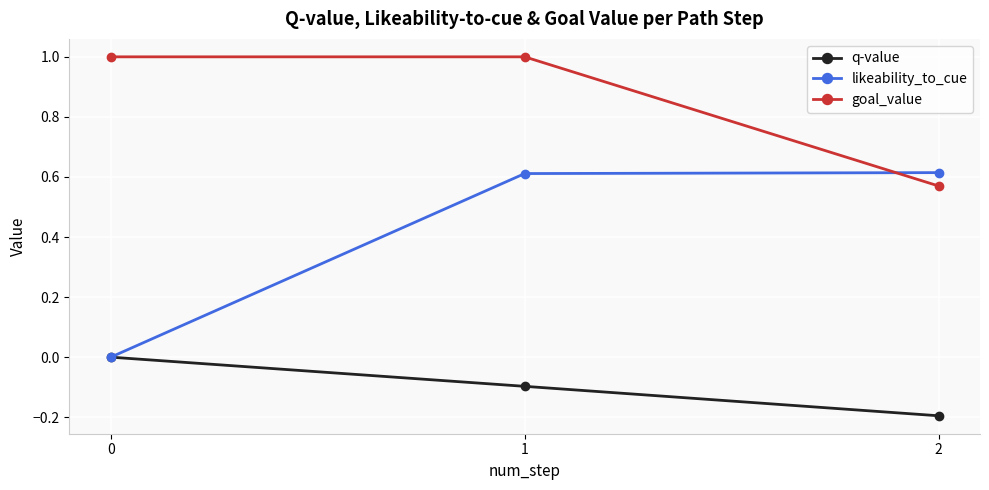

Which series has the largest total across all categories?

goal_value